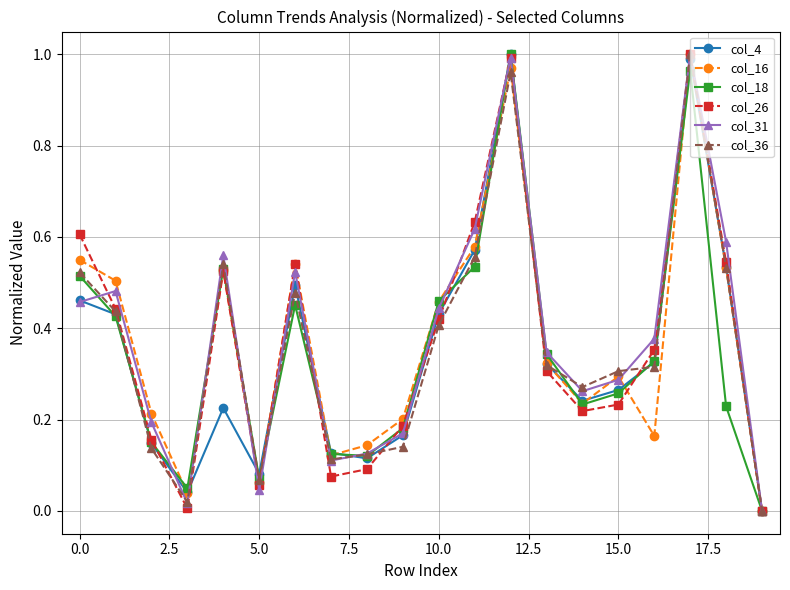

How many interior local peaks does the col_4 series have?

4